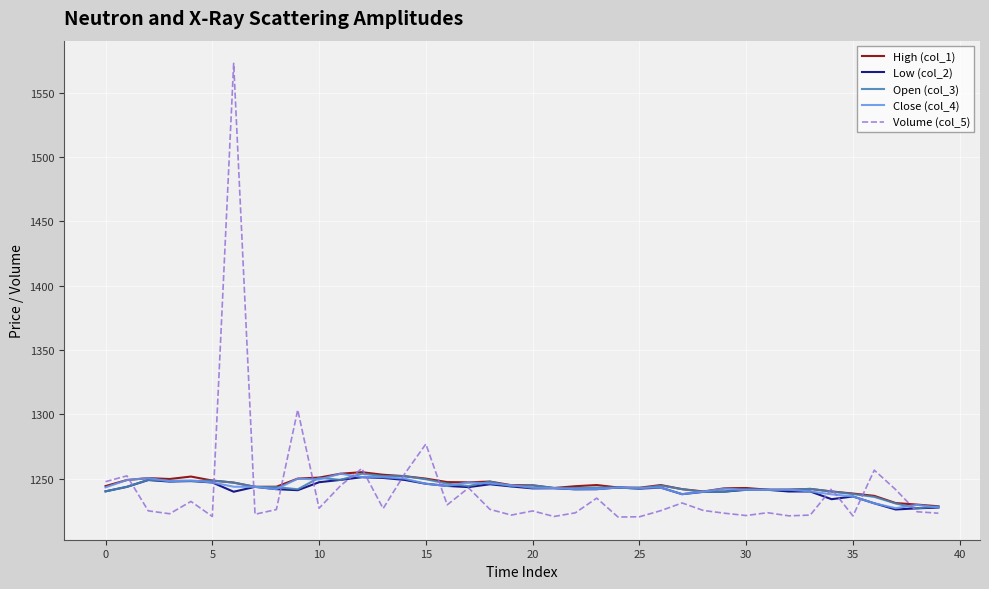

What is the maximum value shown in the chart?

1572.8